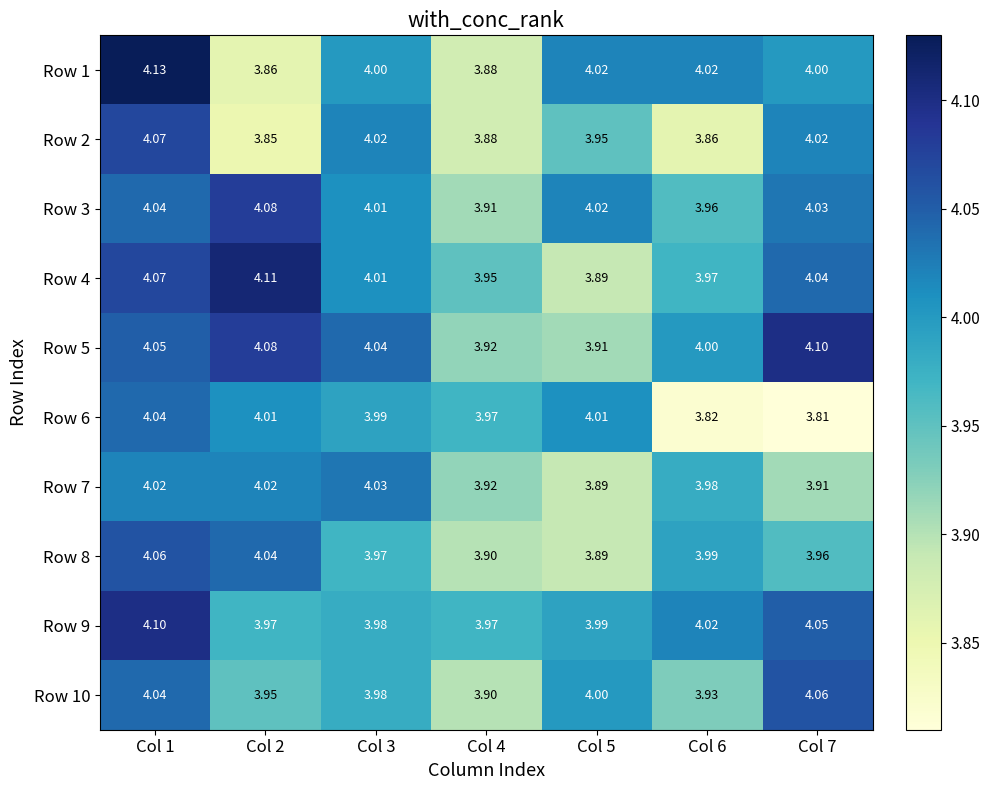

At Col 1, list the series in order from smallest to largest.

Row 7, Row 3, Row 6, Row 10, Row 5, Row 8, Row 2, Row 4, Row 9, Row 1